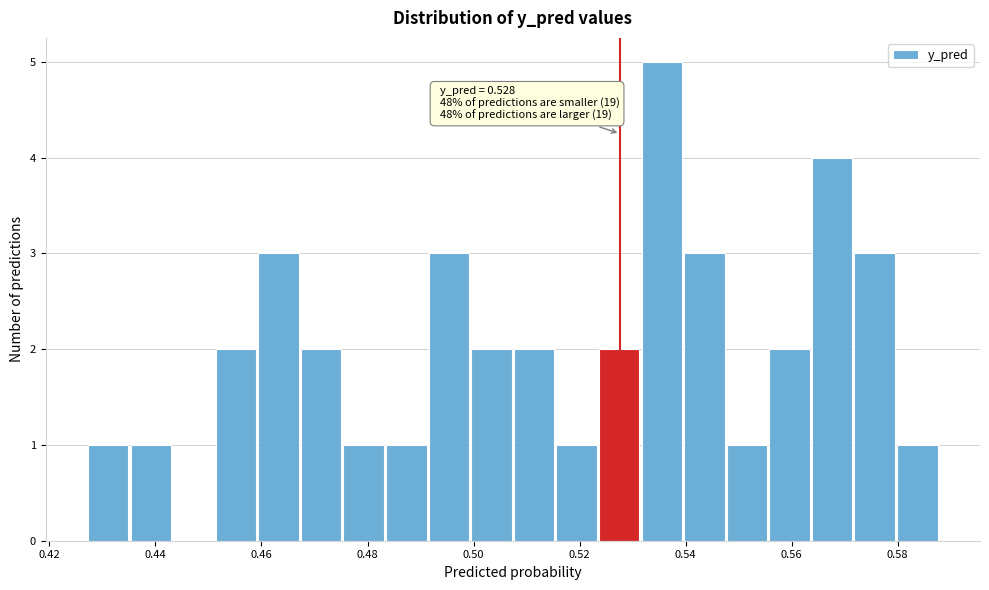

Which range on the x-axis has the tallest bar?

0.532 to 0.540